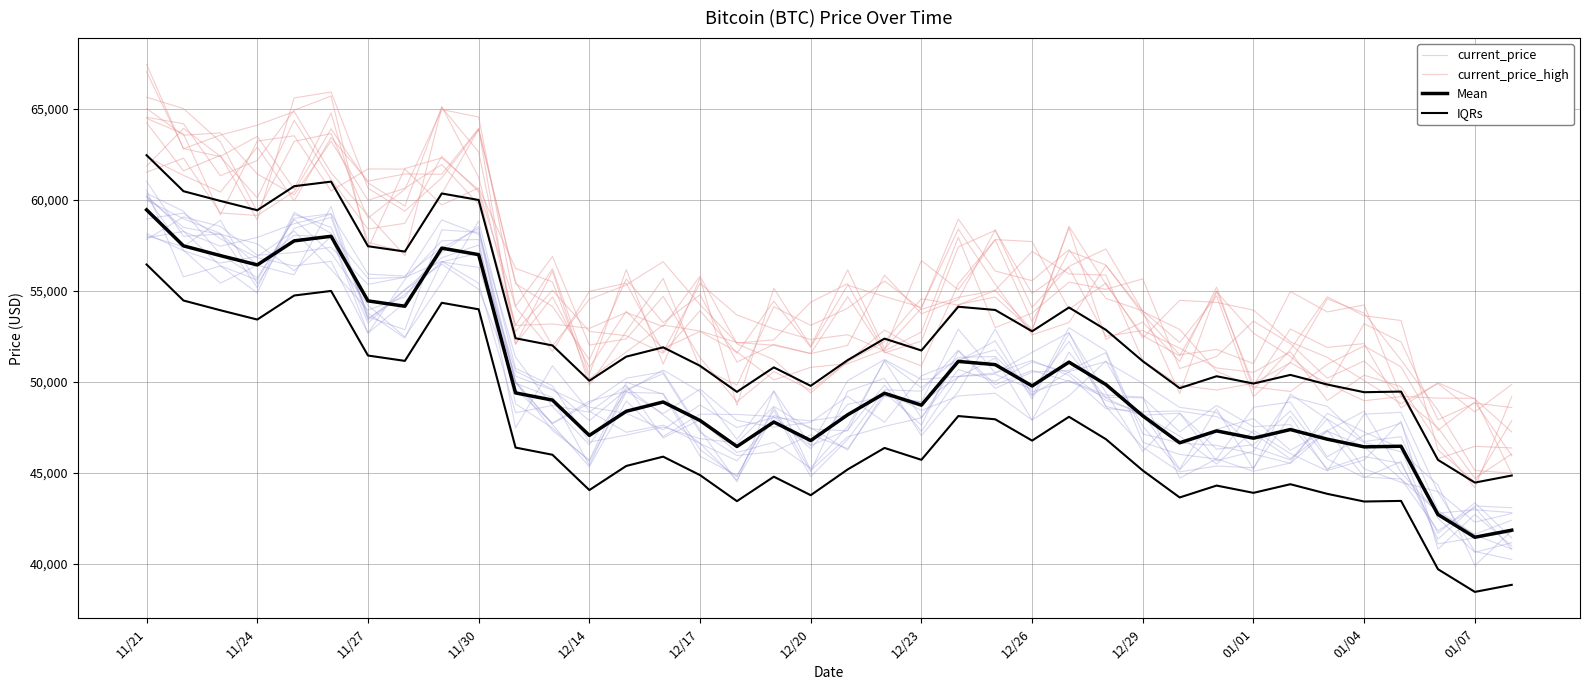

True or false: current_price_high and current_price intersect in this chart.

False